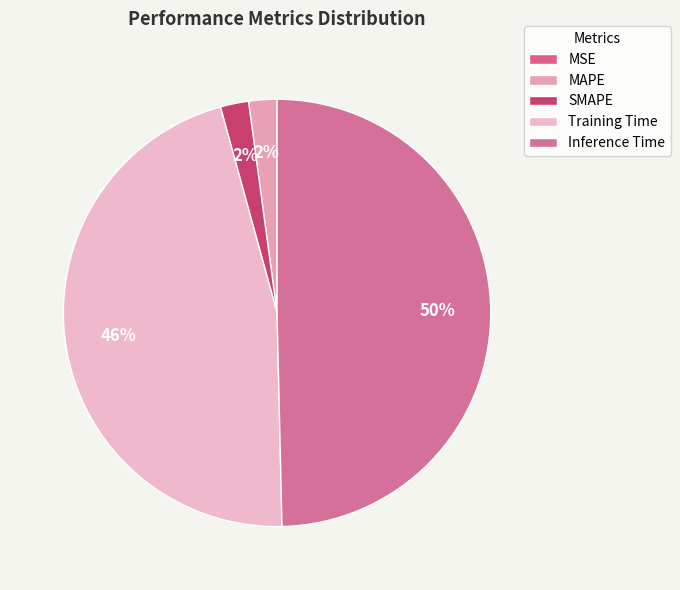

Which slice is the smallest?

MSE